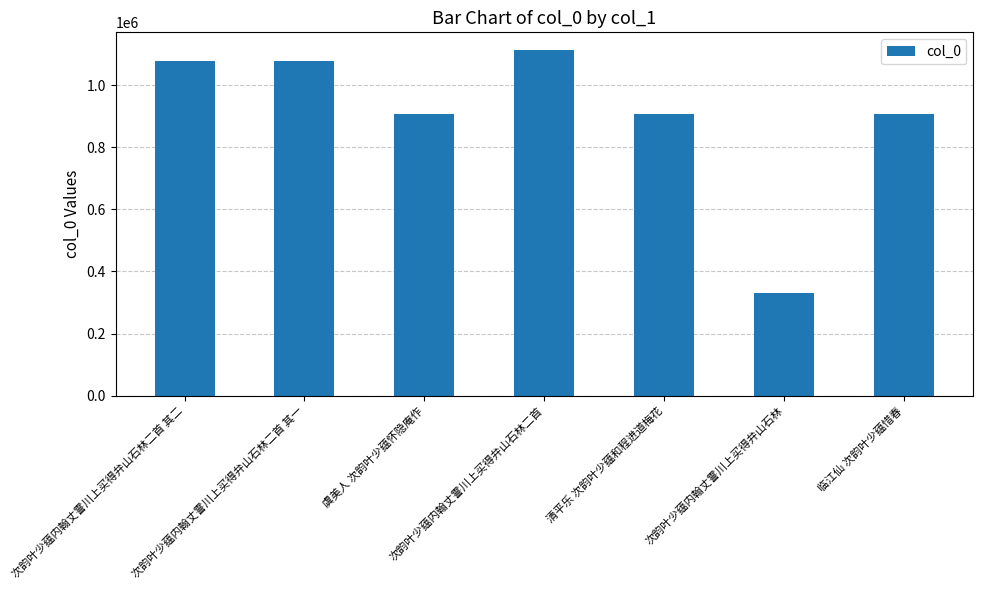

What is the average value?

902898